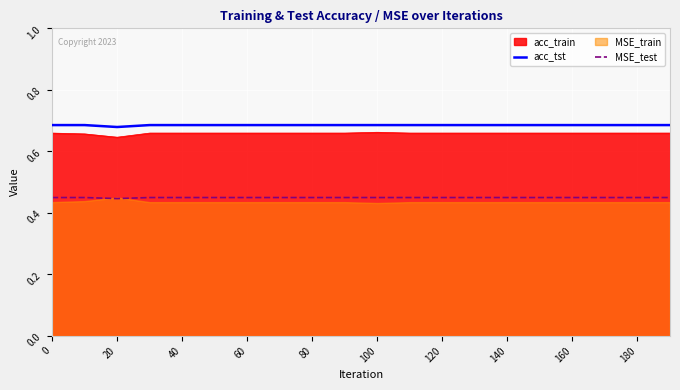

Is it true that acc_tst equals 1.2 at 140?

False